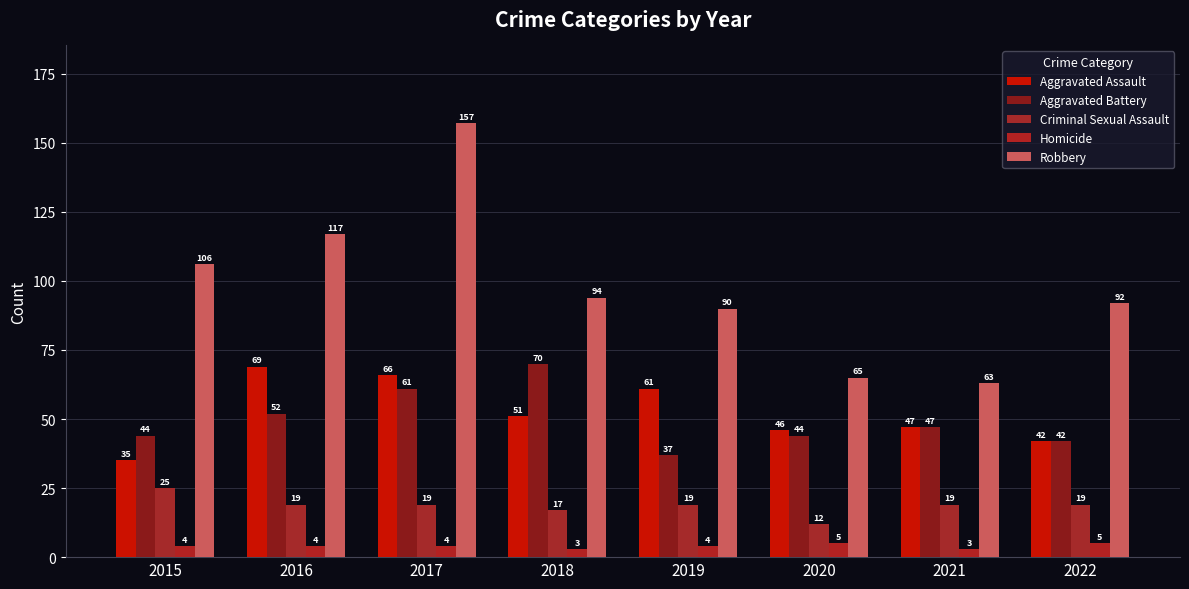

What is the average value of the Robbery series?

98